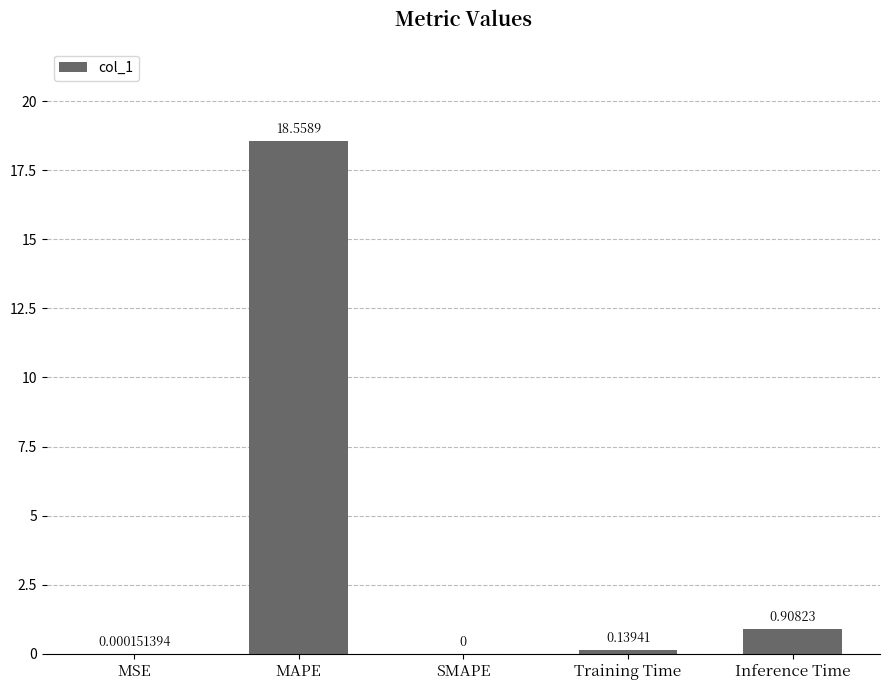

Count the number of data series in this chart.

1